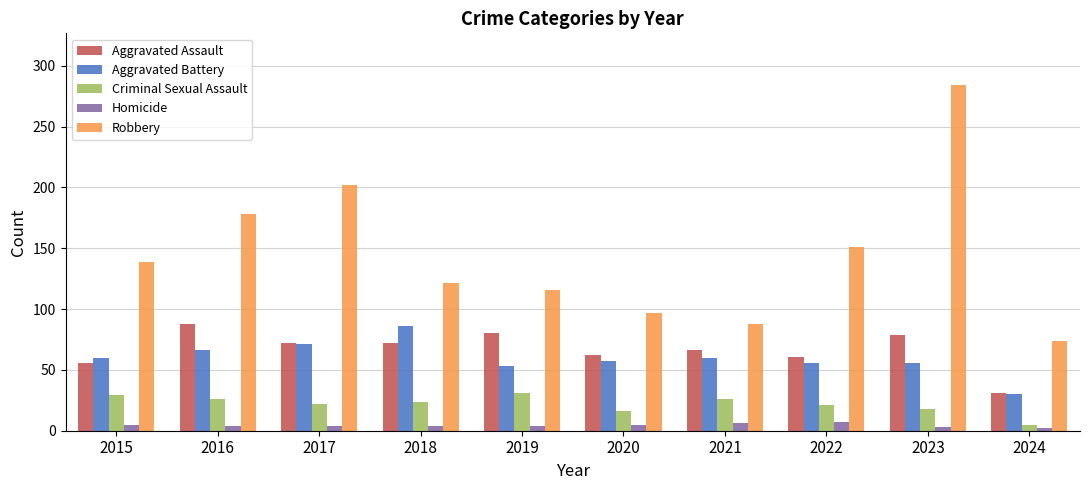

What is the value of the Robbery bar at the 4th from the left?

121